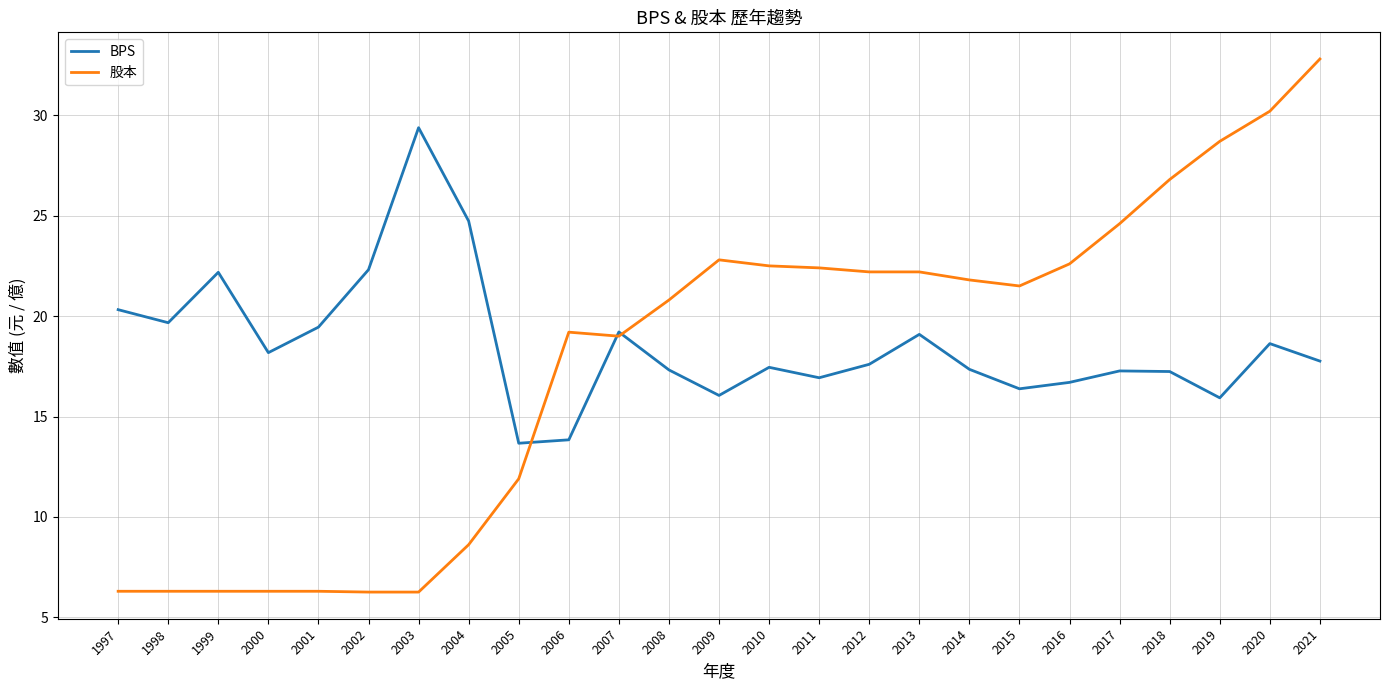

Is it true that 股本 equals 8.7 at 2003?

False